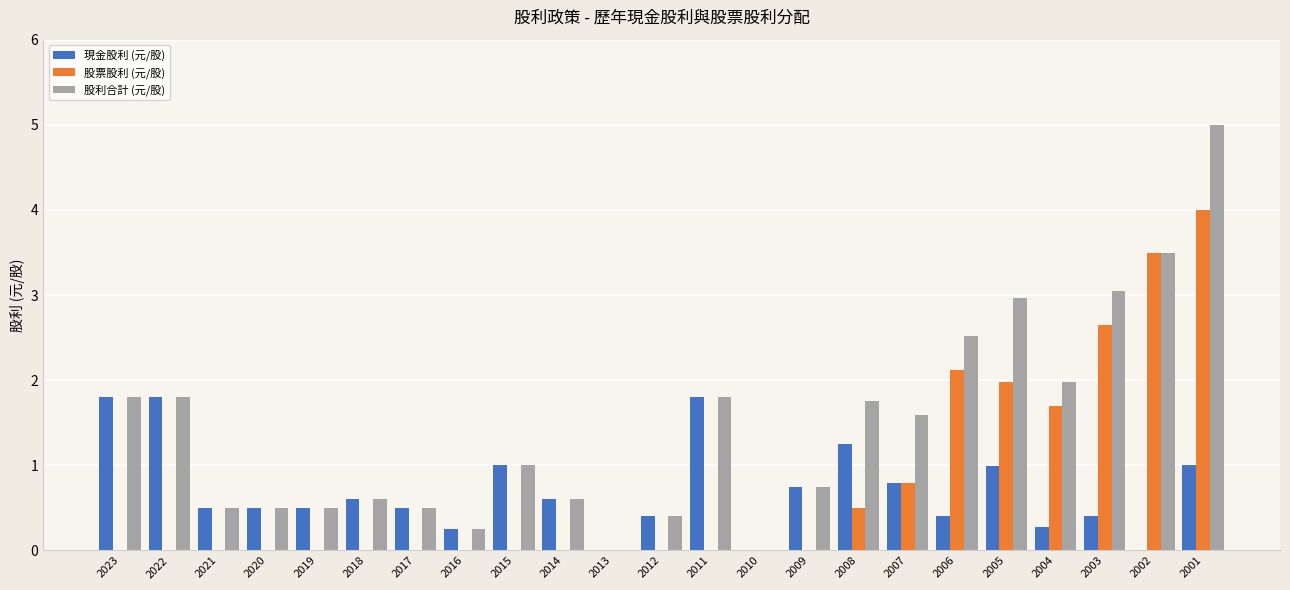

The 股票股利 (元/股) series shows 2.2 at 2012. True or false?

False